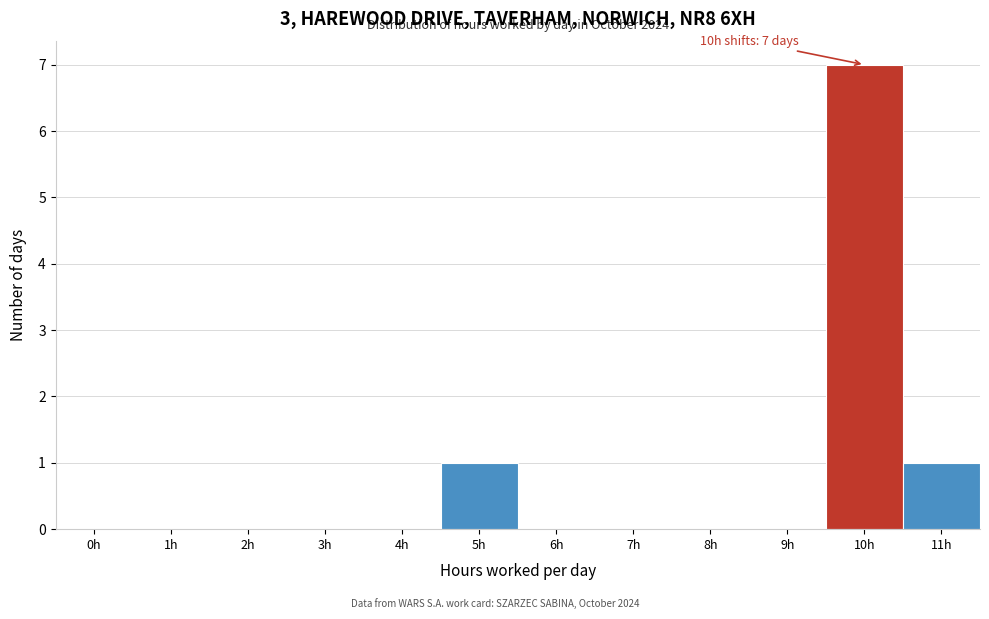

Reading left to right, list all the values displayed in this chart.

0h=0	1h=0	2h=0	3h=0	4h=0	5h=1	6h=0	7h=0	8h=0	9h=0	10h=7	11h=1